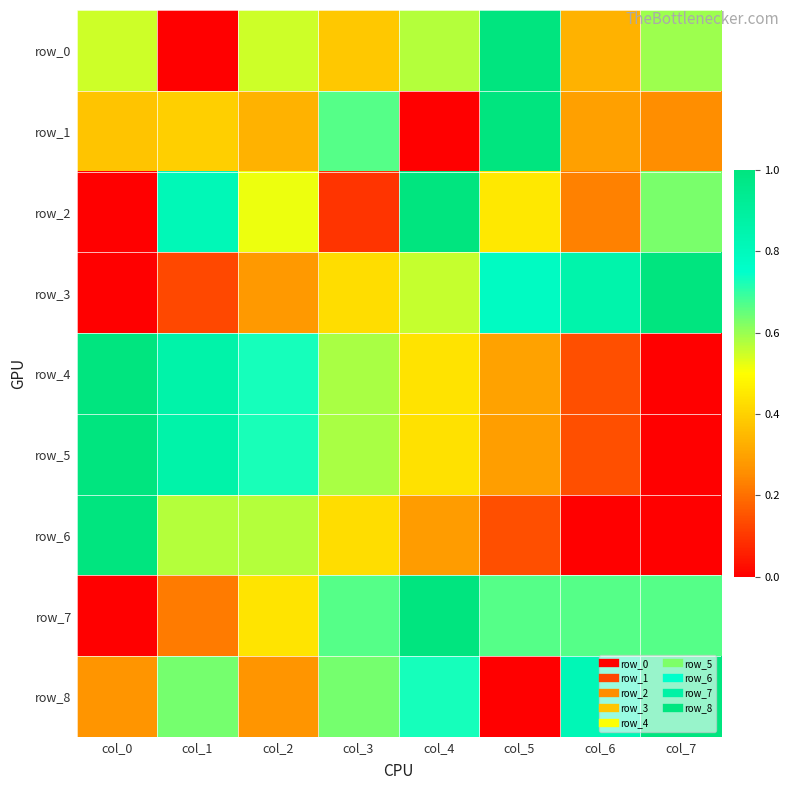

What is the approximate value of row_6 at col_1?

0.6